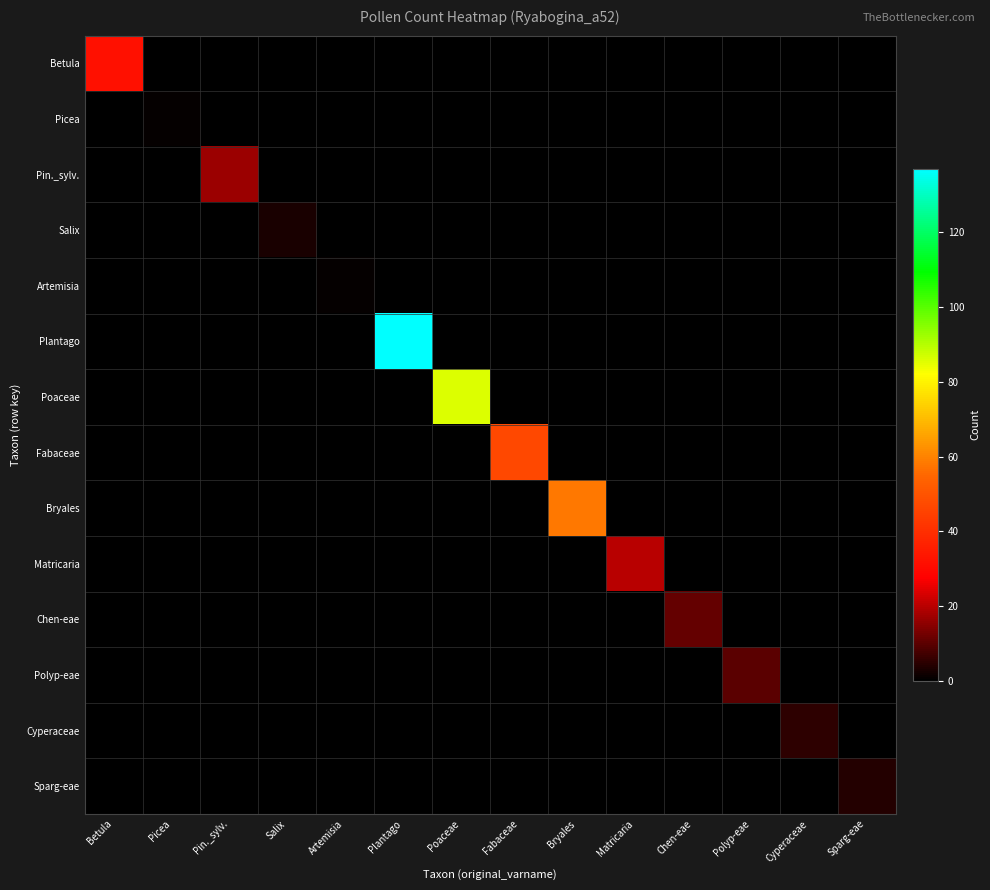

At Salix, list the series in order from smallest to largest.

Betula, Picea, Pin._sylv., Artemisia, Plantago, Poaceae, Fabaceae, Bryales, Matricaria, Chen-eae, Polyp-eae, Cyperaceae, Sparg-eae, Salix